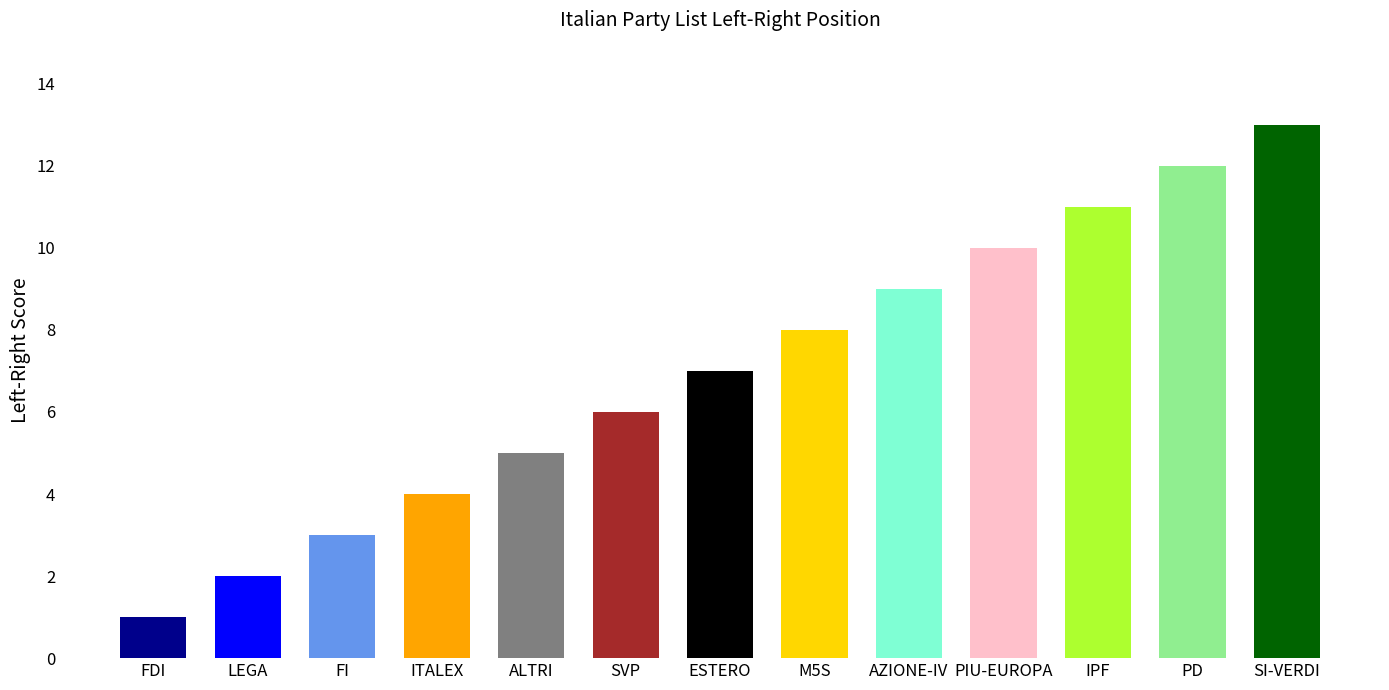

The chart shows a value of 7 at ESTERO. True or false?

True